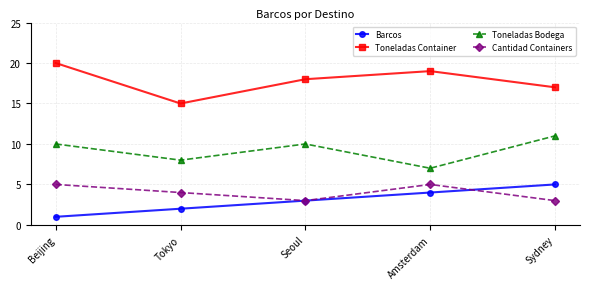

What is the label of the 5th point from the left?

Sydney